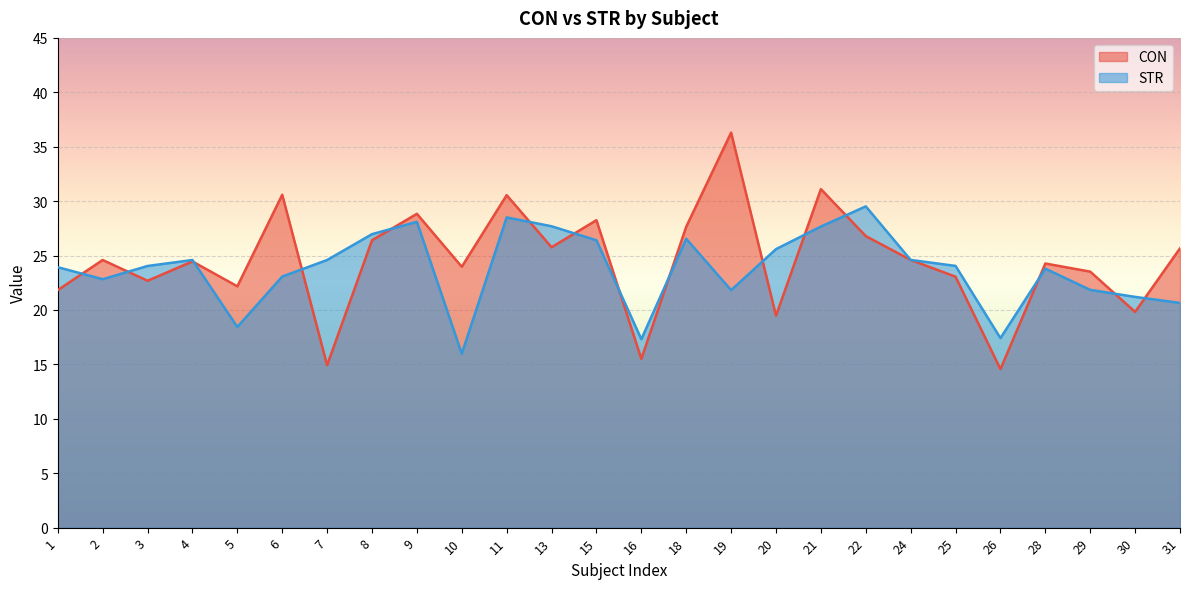

What is the value of the CON point at the 4th from the left?

24.5